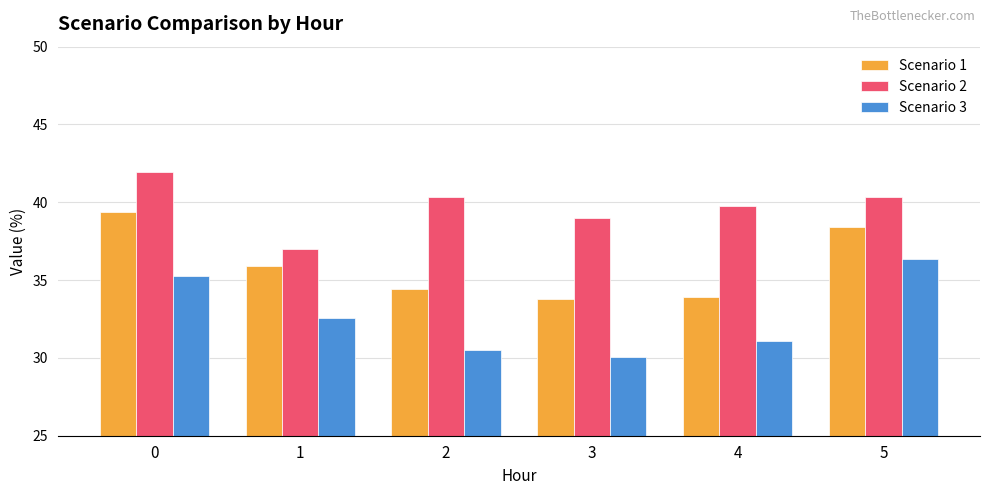

Is the value of Scenario 2 at 3 greater than the value of Scenario 3 at 3?

Yes